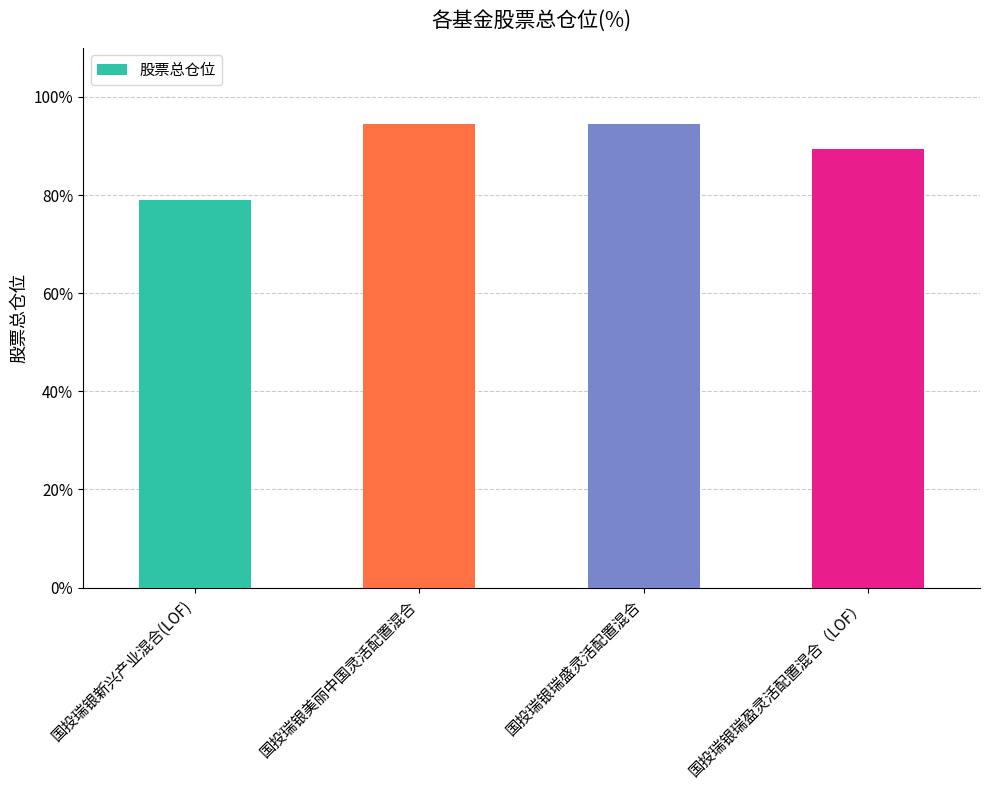

What is the difference between the values at 国投瑞银瑞盈灵活配置混合（LOF） and 国投瑞银瑞盛灵活配置混合?

5.1